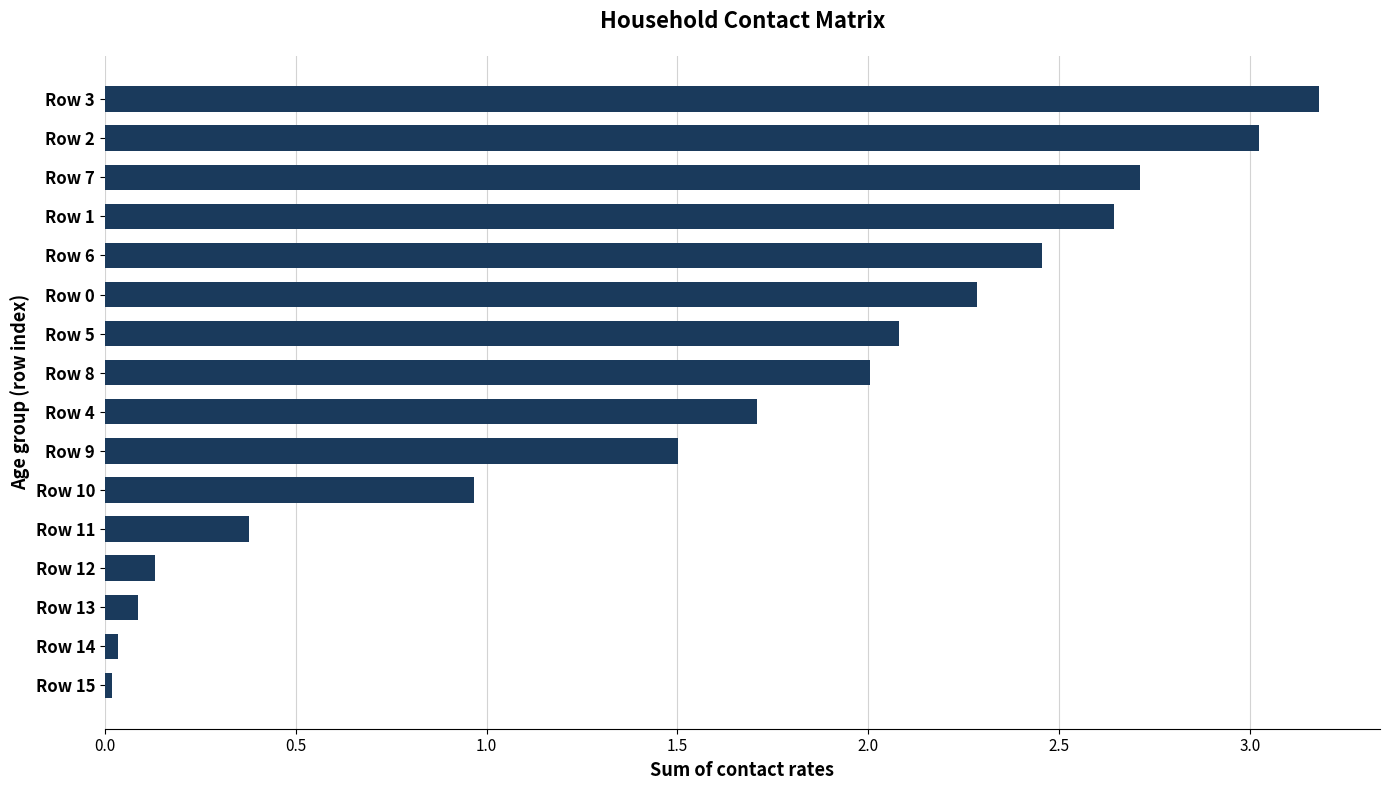

The value at Row 9 is 0.5. True or false?

False